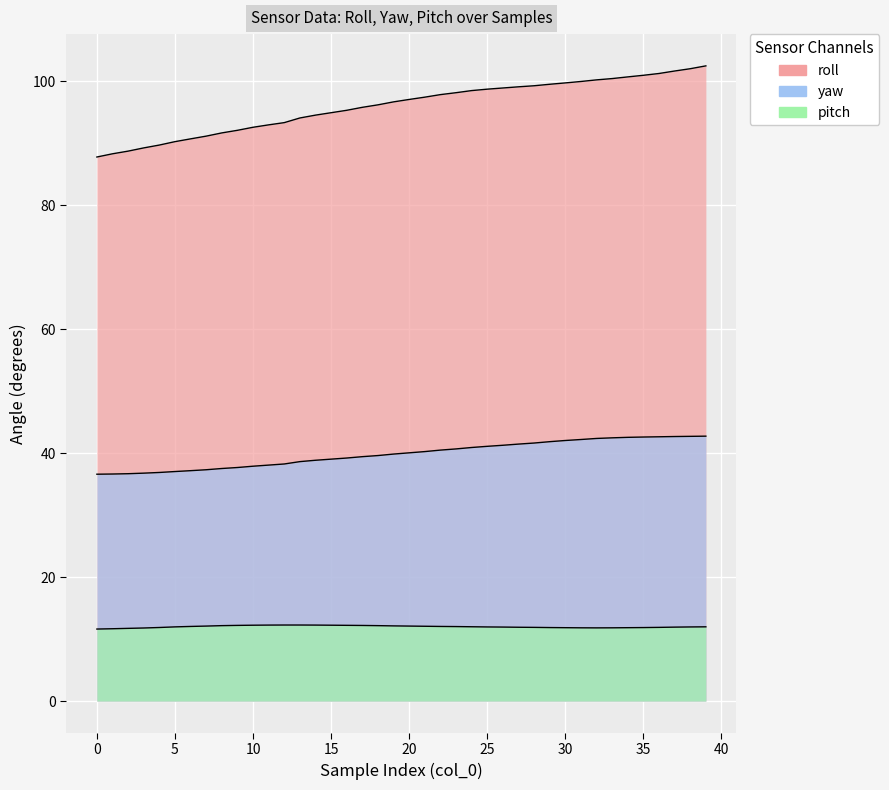

What is the difference between the yaw values at 37 and 20?

2.6